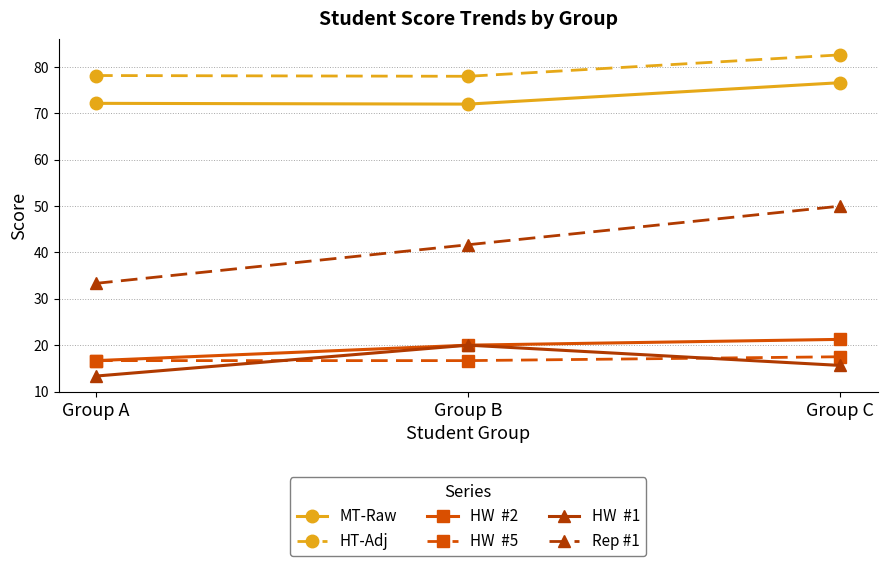

At which category is the sum across all series the highest?

Group C